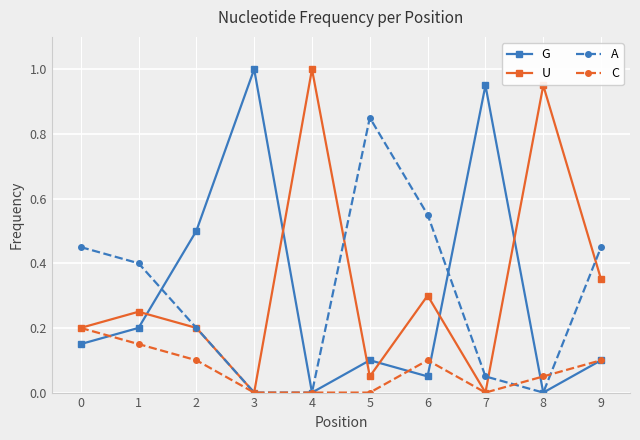

What are all the series names shown in the legend?

G, U, A, C